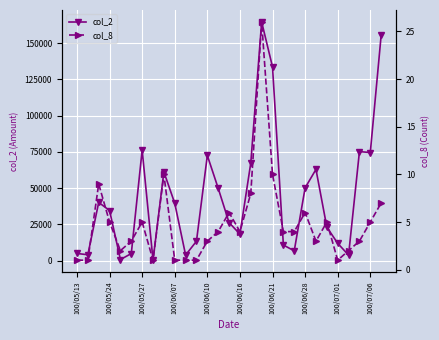

What position from the left is 100/06/28?

22